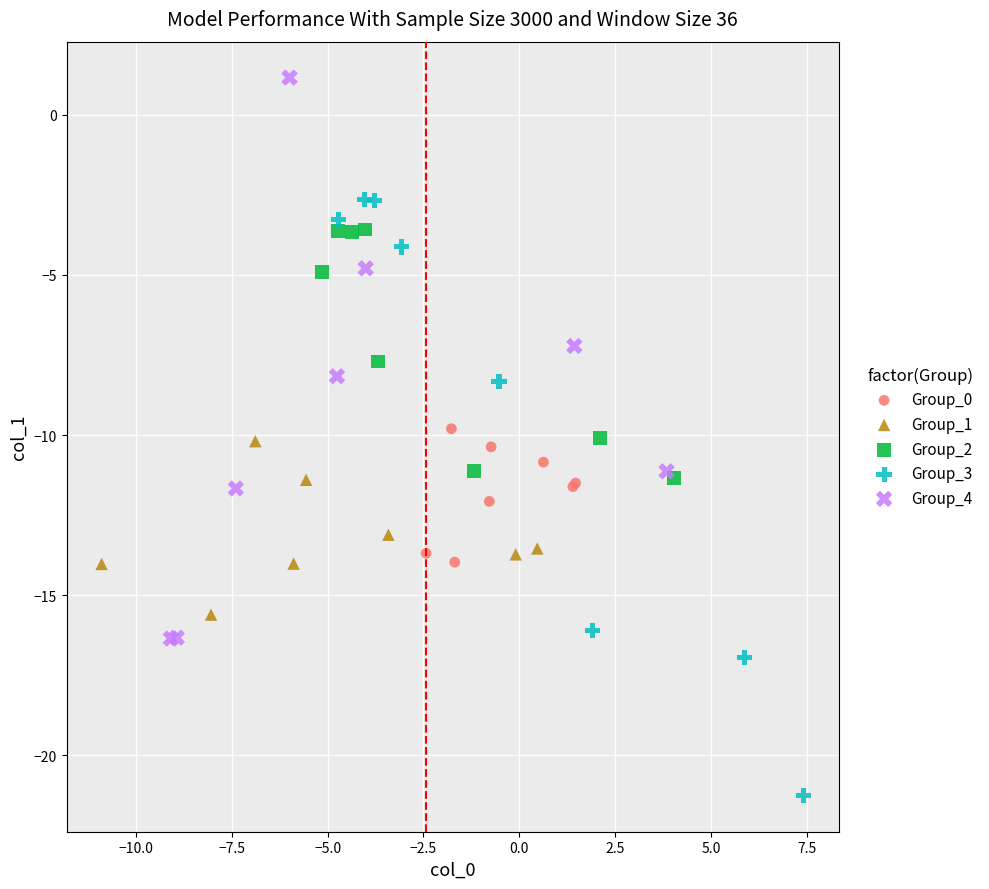

Which series has the largest Y range (max minus min)?

Group_3